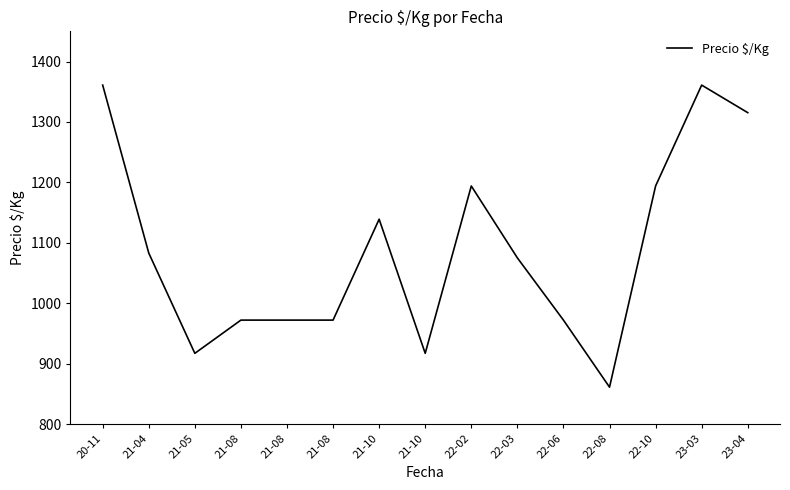

Does the chart have visible grid lines?

No